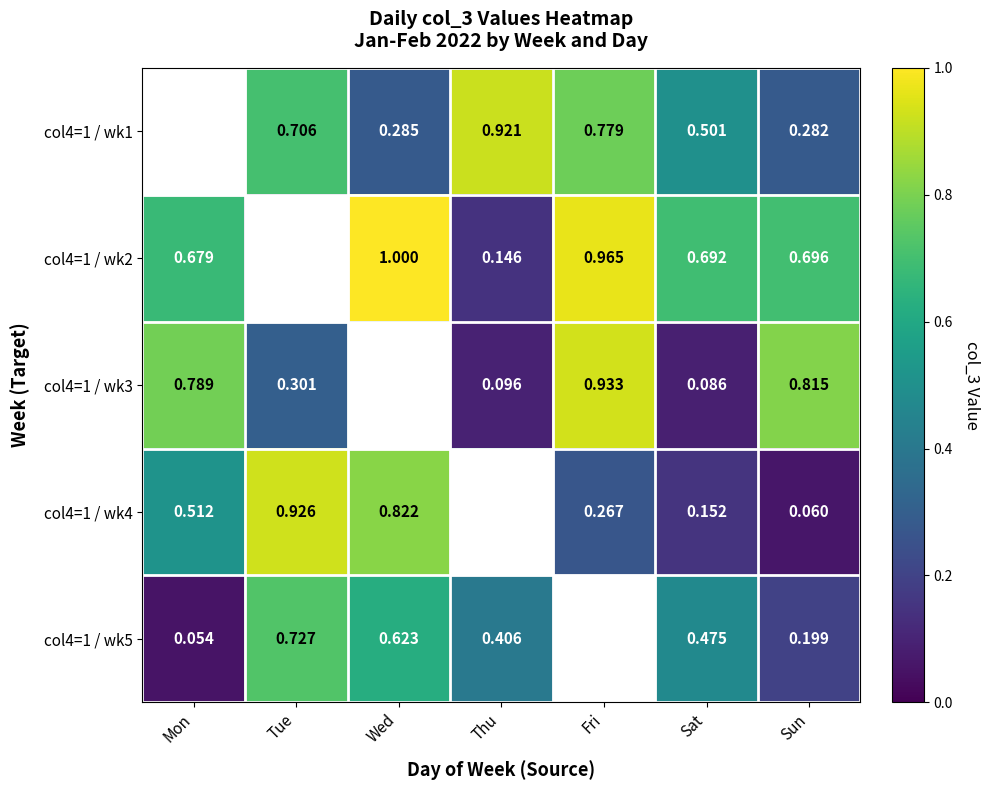

Is the value of col4=1 / wk3 at Sun greater than the value of col4=1 / wk1 at Fri?

Yes